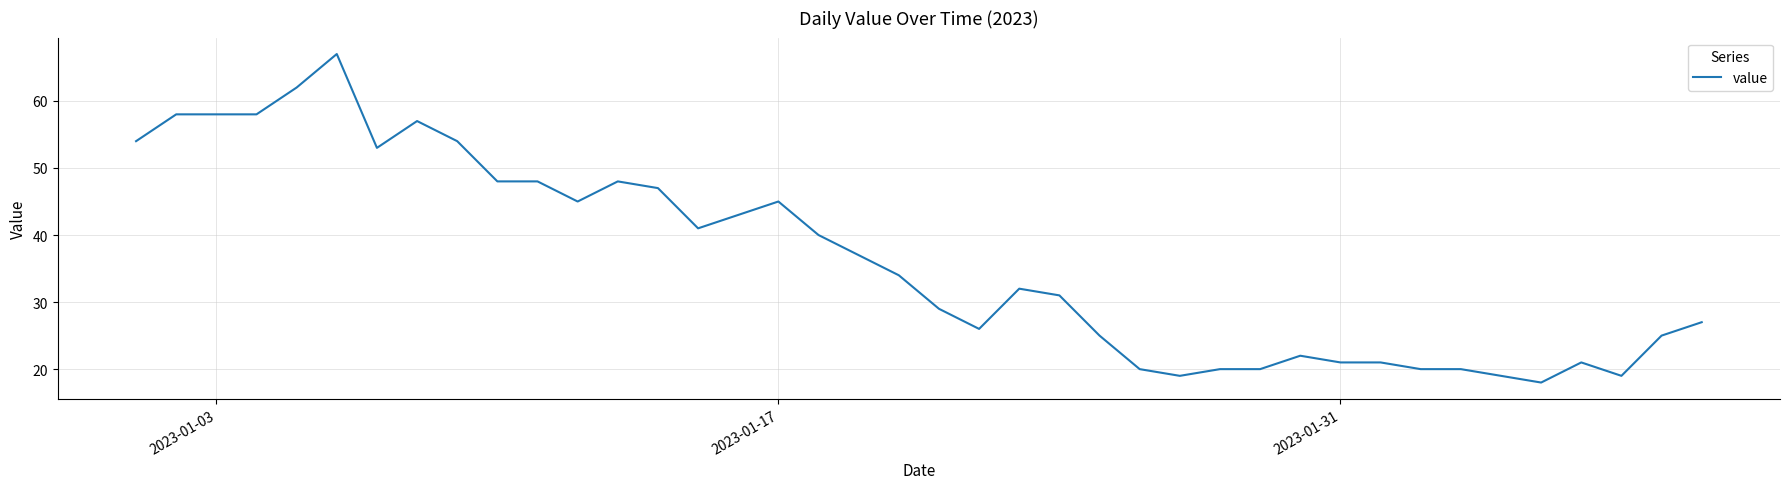

What is the greatest value displayed?

67